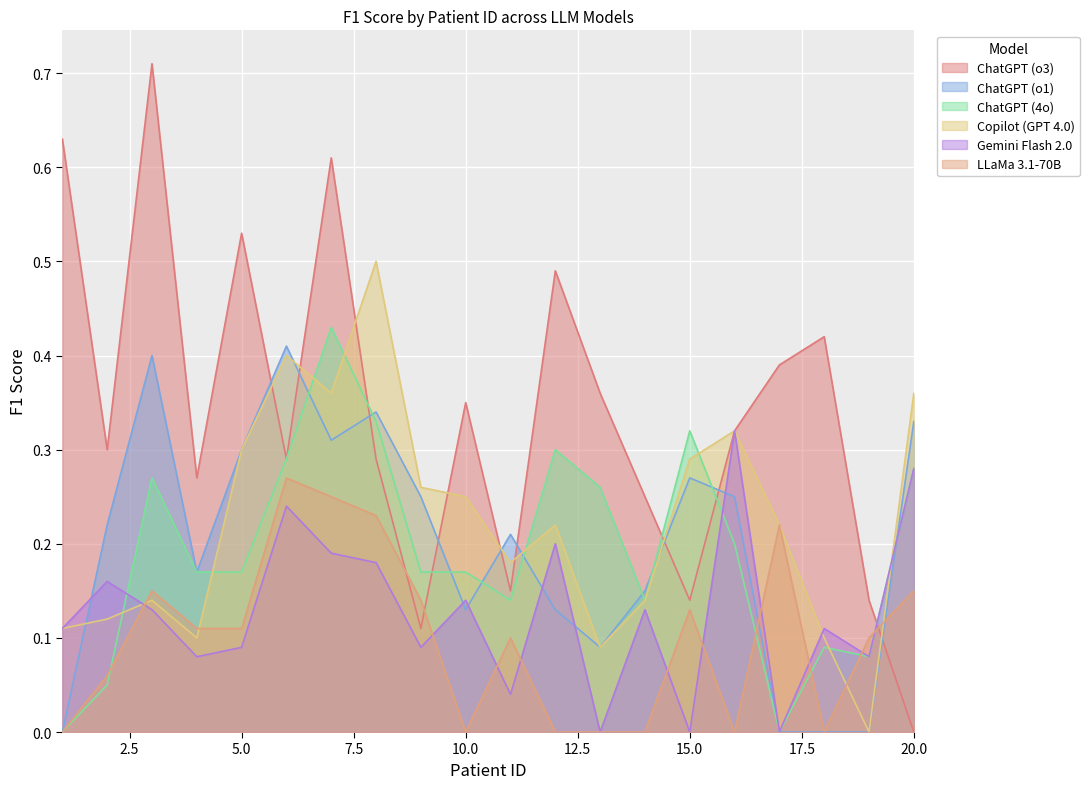

The ChatGPT (o1) series shows 0.1 at 8. True or false?

False